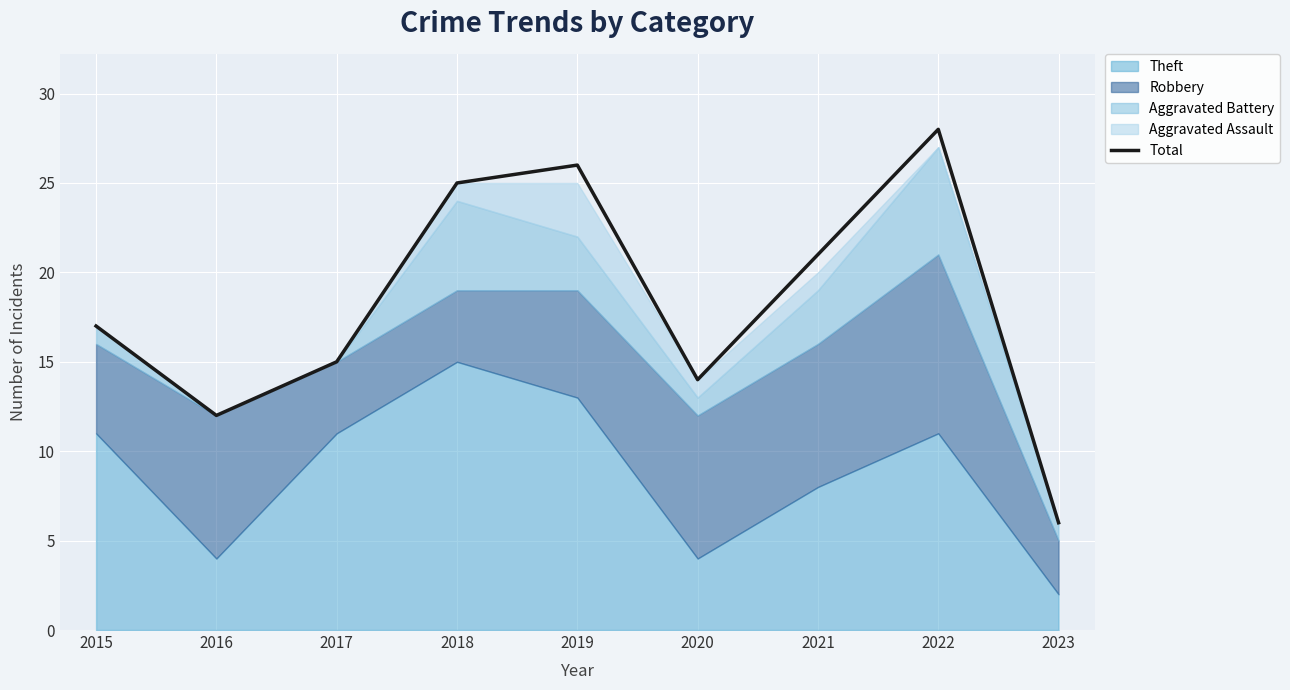

Which category has the highest value across all series?

2022